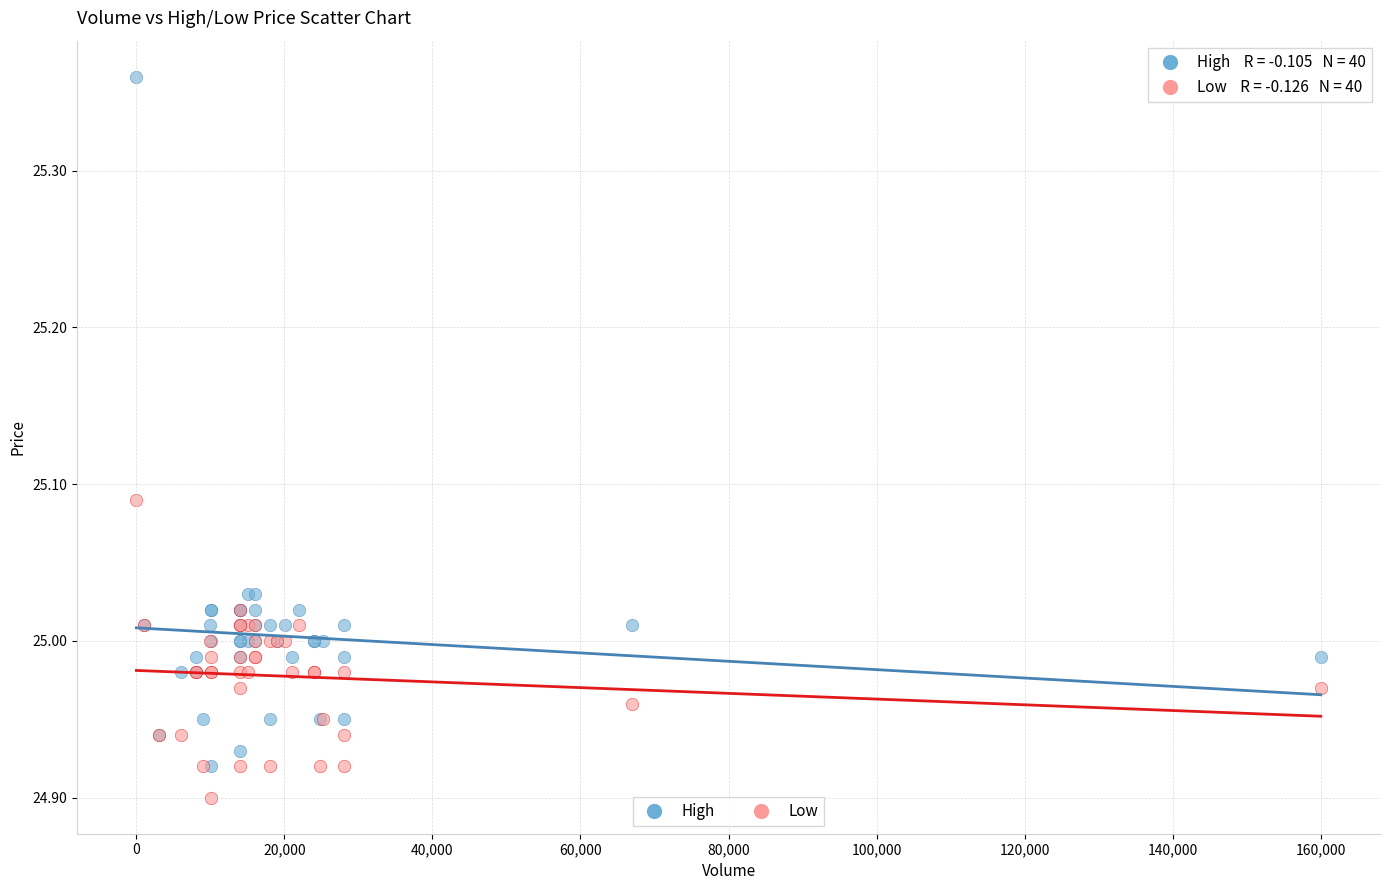

What are all the series names shown in the legend?

High, Low